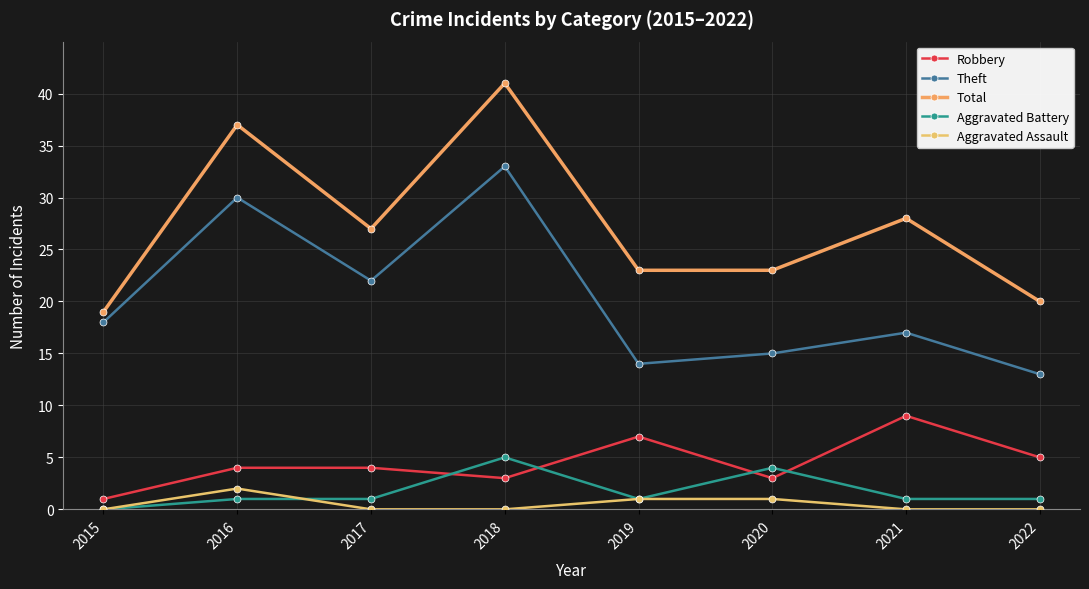

True or false: Theft and Total intersect in this chart.

False